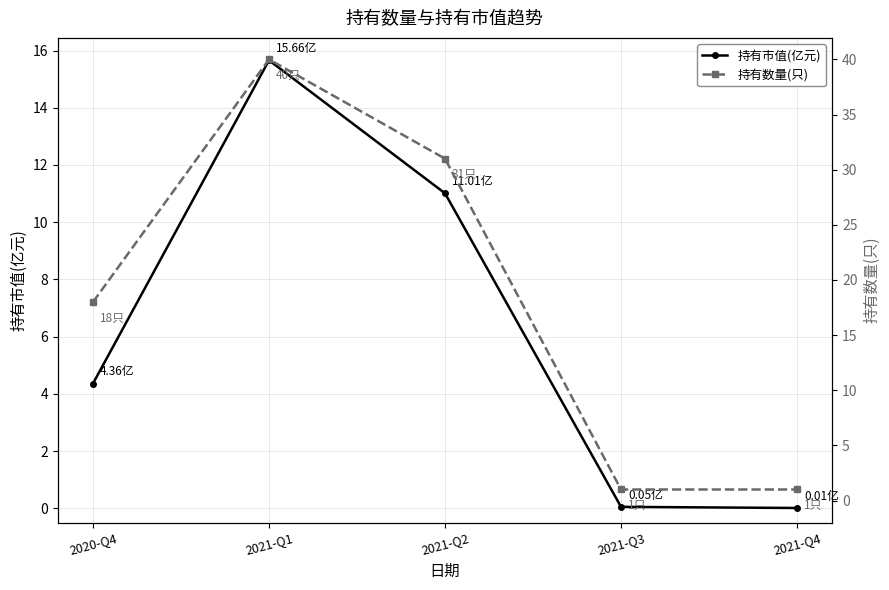

Reading left to right, list all the values displayed in this chart.

持有市值(亿元): 4.4	15.7	11.0	0.1	0.0
持有数量(只): 18.0	40.0	31.0	1.0	1.0